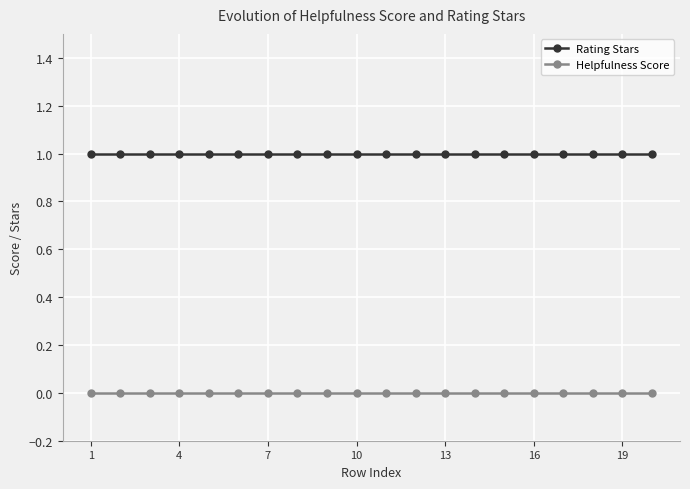

Rank the series by their average value, from highest to lowest.

Rating Stars, Helpfulness Score